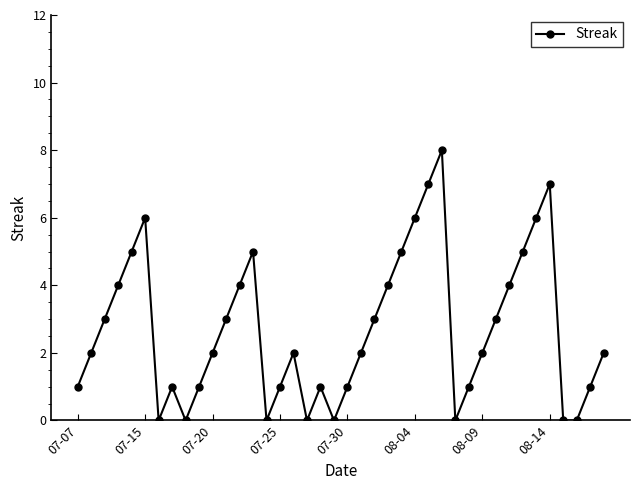

What is the sum of all values?

108